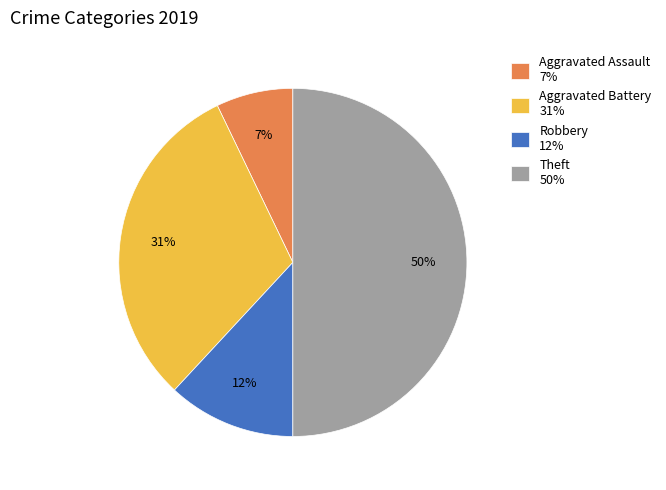

Combined, do Aggravated Assault 7% and Robbery 12% account for over 50%?

No